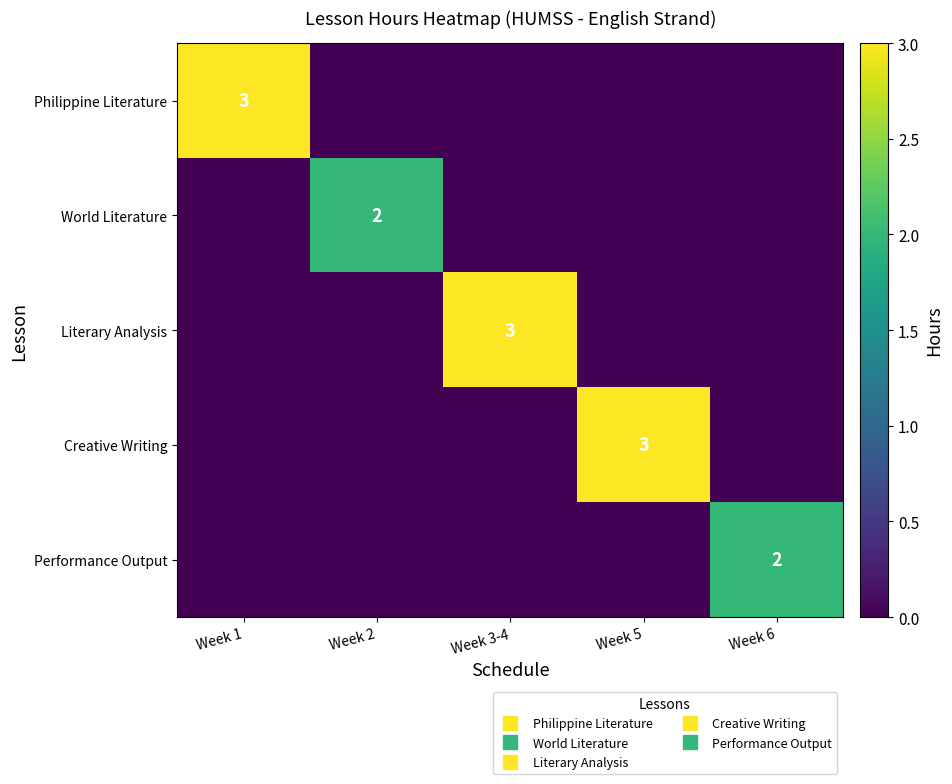

What is the total value across all series at Week 3-4?

3